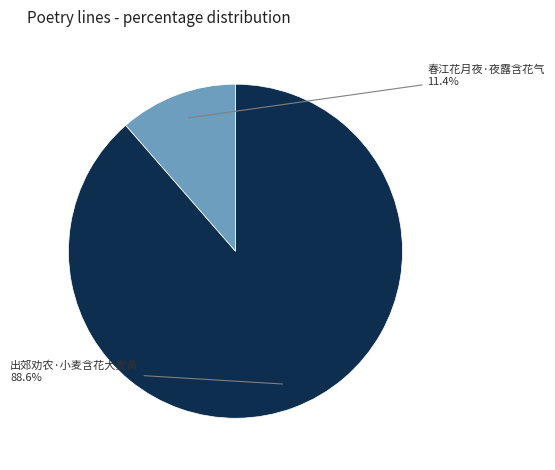

Is there any slice that represents more than half of the pie?

Yes